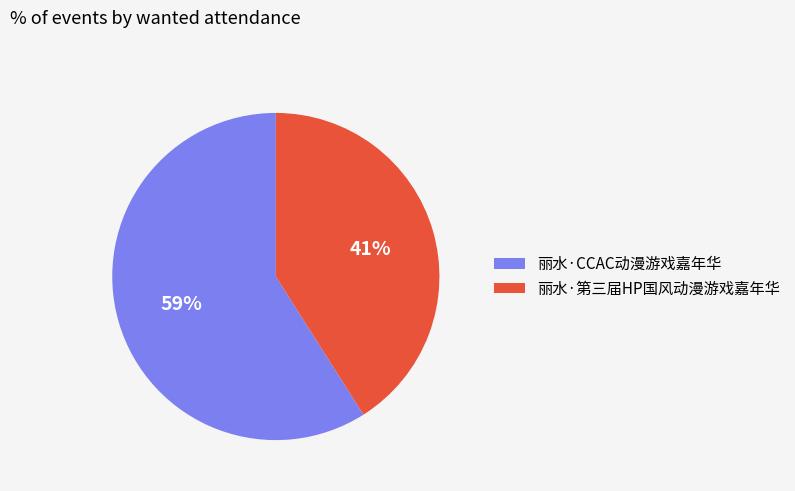

What is the largest slice in the pie chart?

丽水·CCAC动漫游戏嘉年华